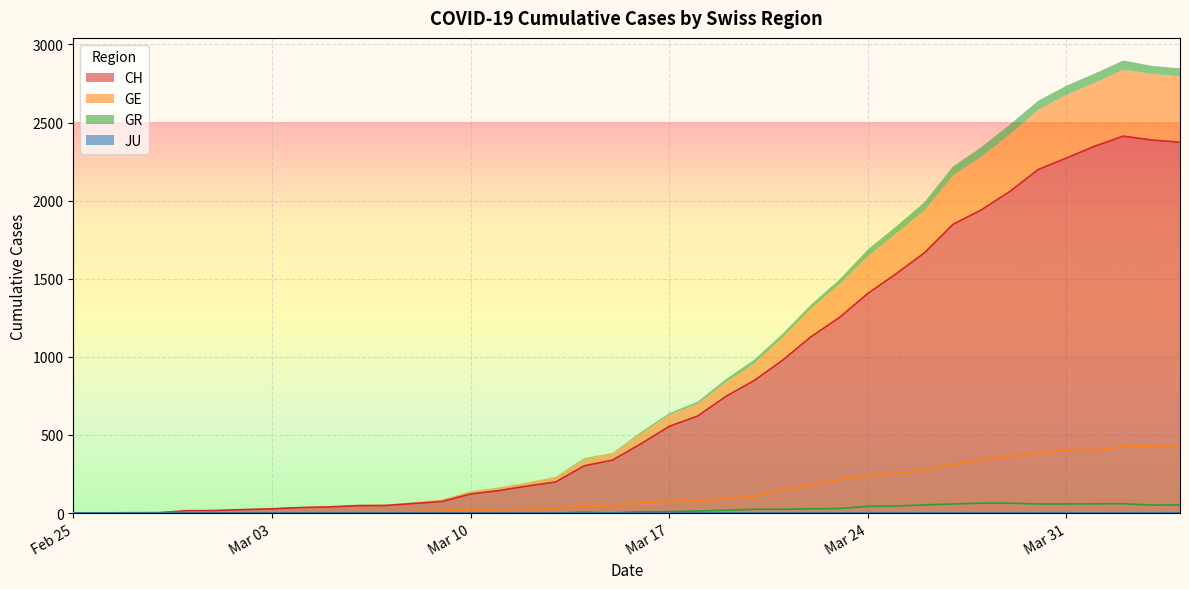

What is the greatest value displayed?

2413